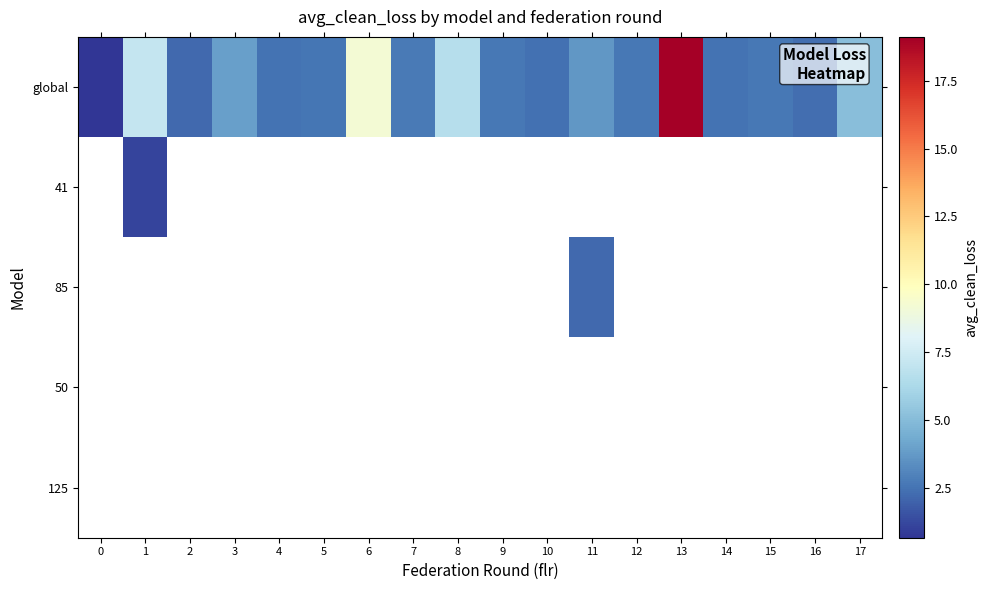

Which series has the widest spread of values?

global